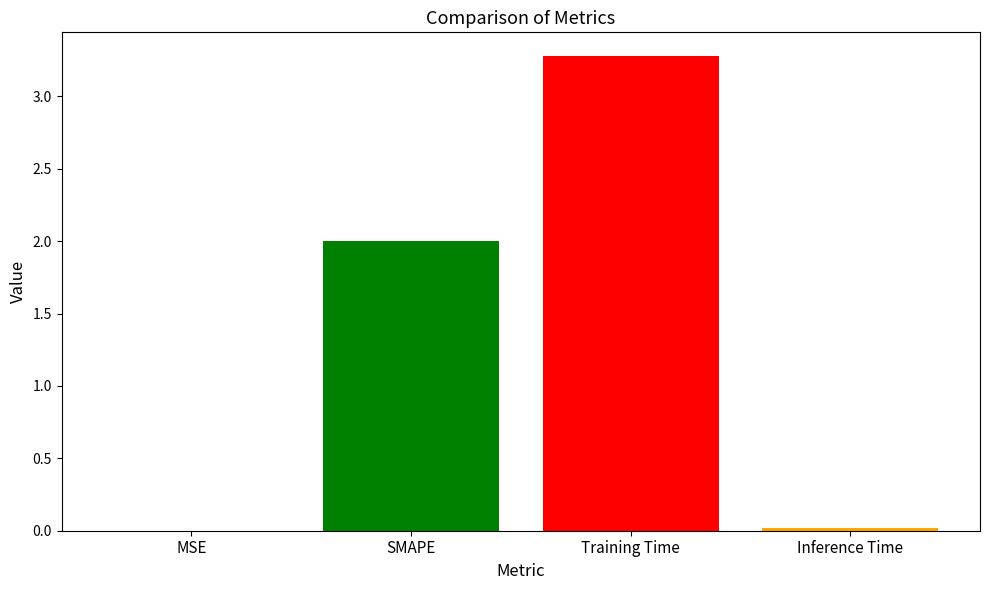

The chart shows a value of 0.0 at Inference Time. True or false?

True